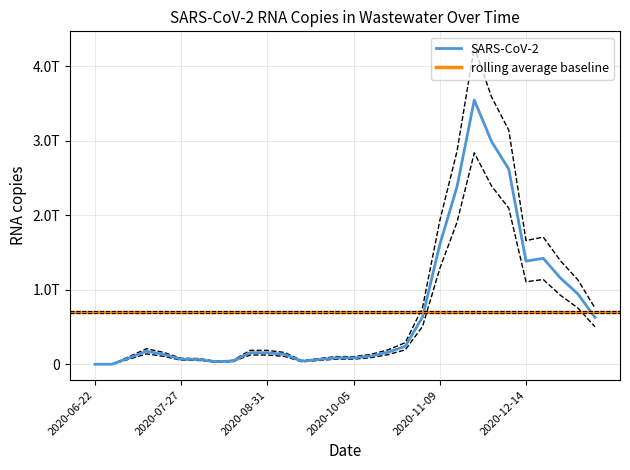

Where does the data first go above 123882678657?

2020-07-13